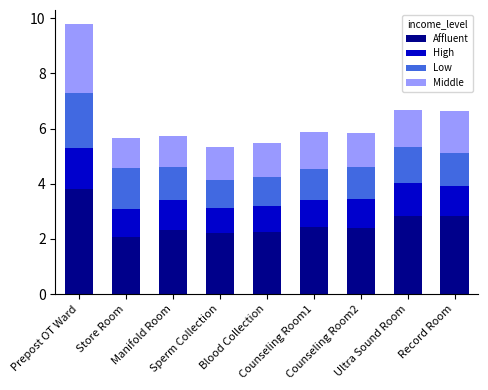

What is the maximum value for Affluent?

3.8